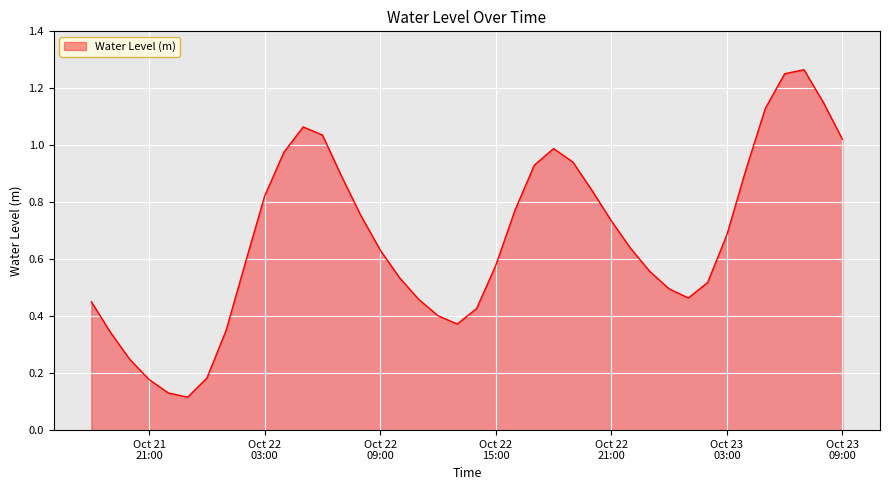

Where is the first local maximum?

2023-10-22 05:00:00